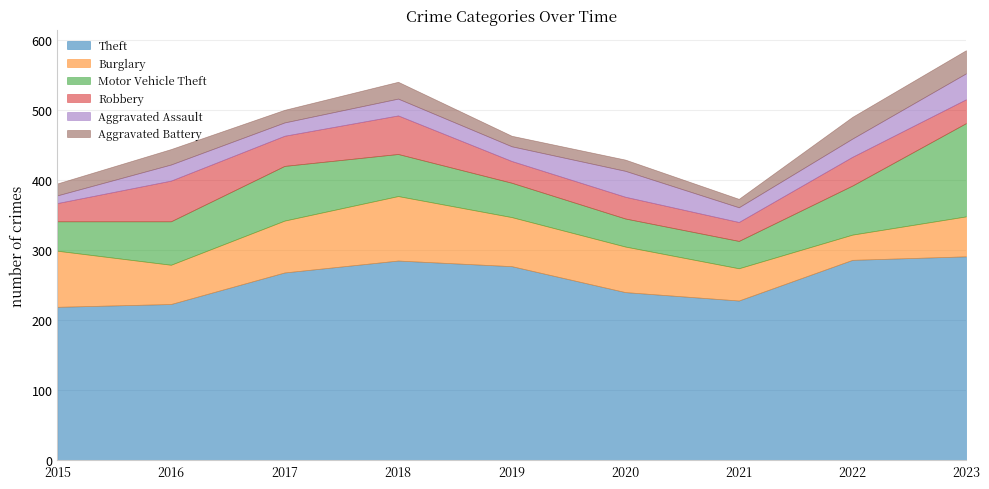

How many categories are shown in the chart?

9